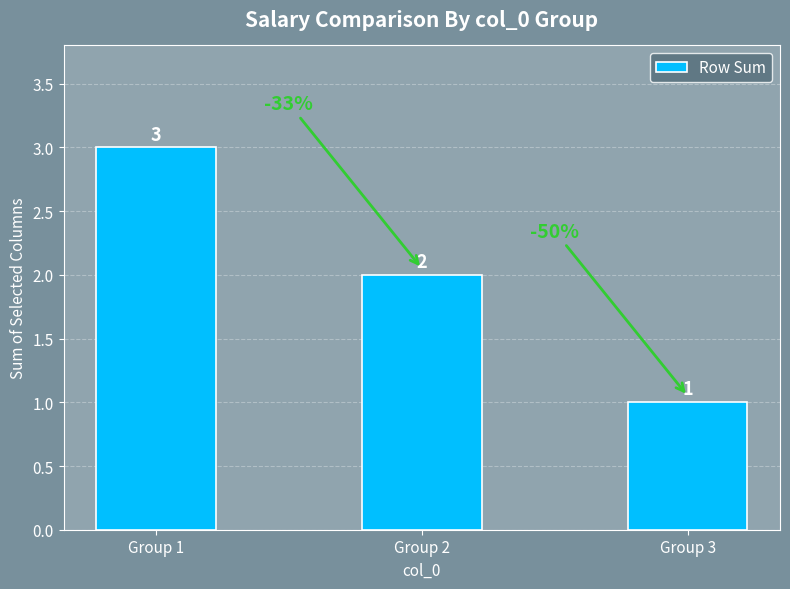

Does the chart contain any negative values?

No